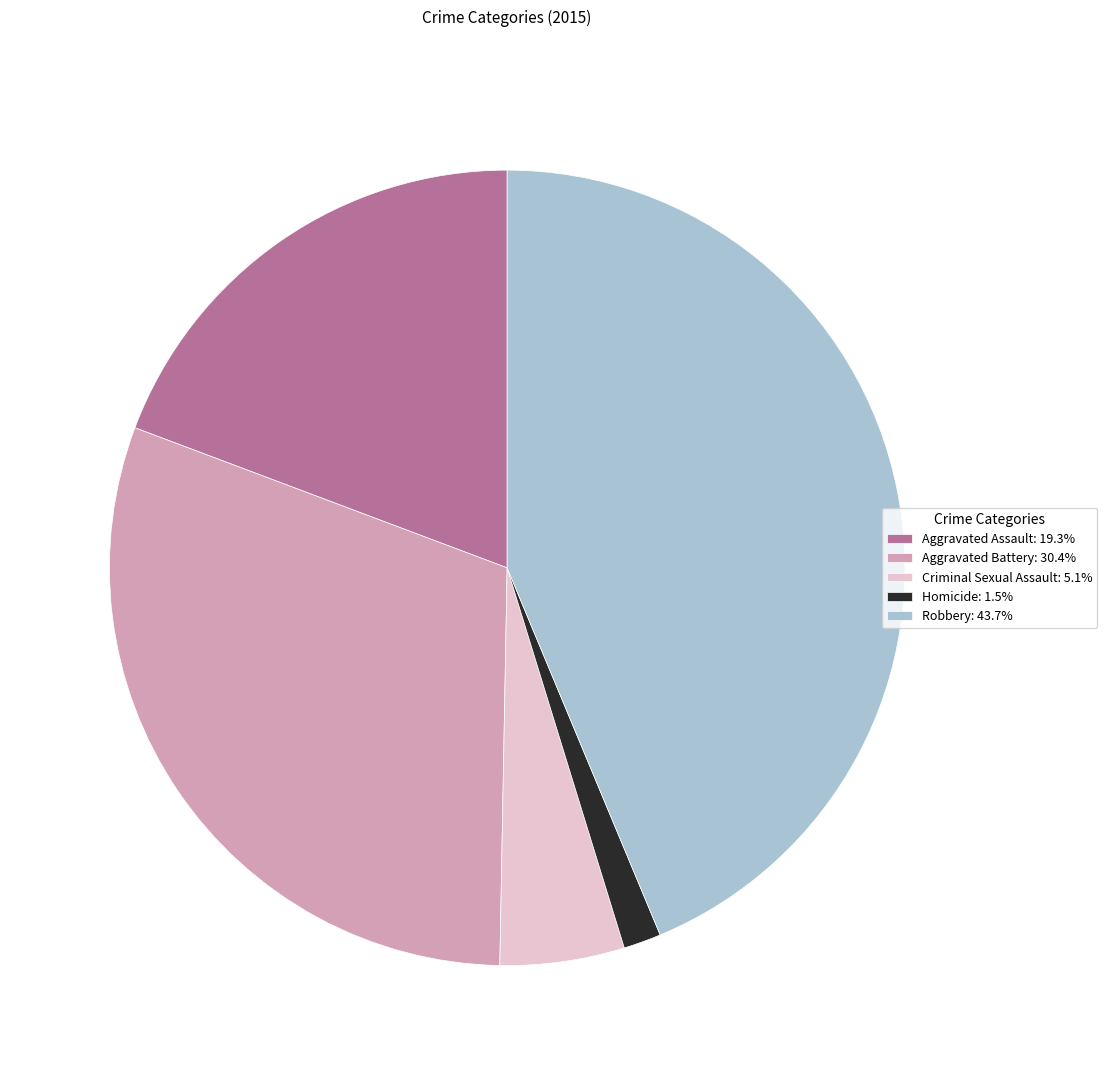

How many slices are in this pie chart?

5